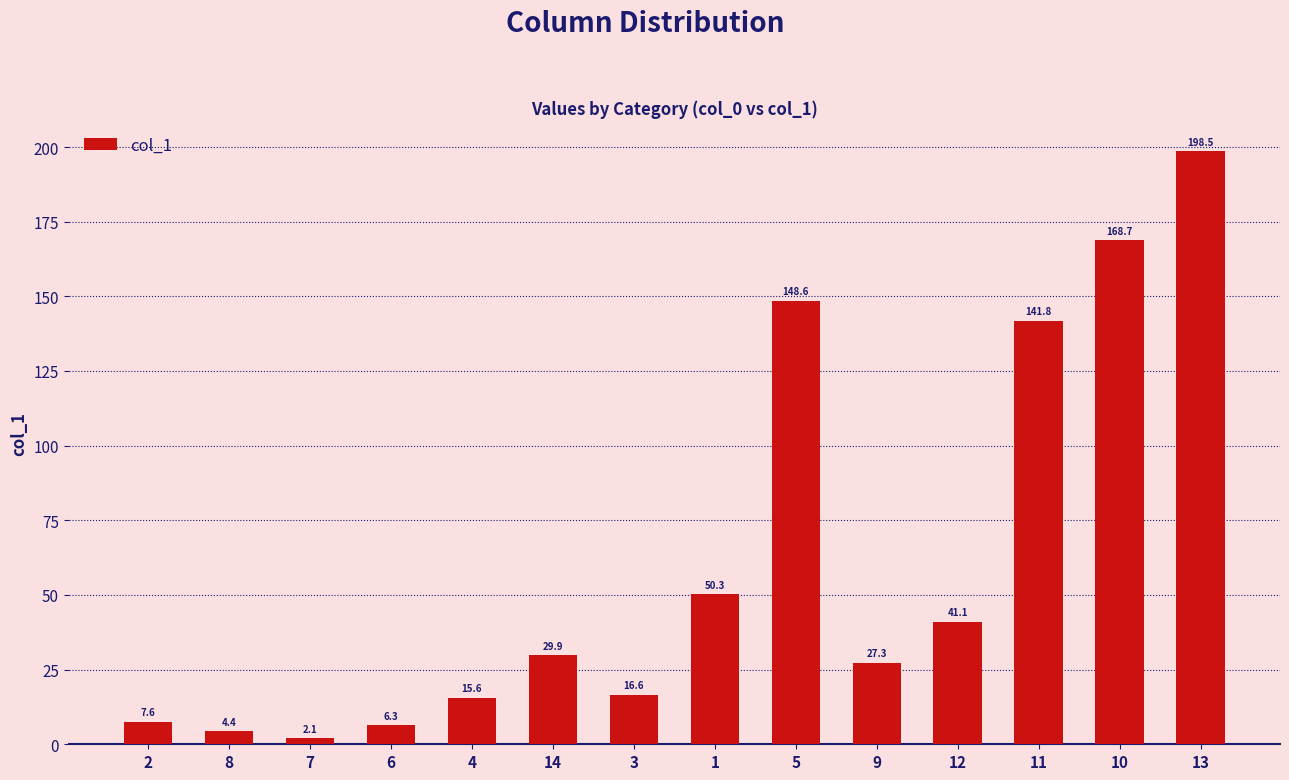

Are the bars horizontal?

No